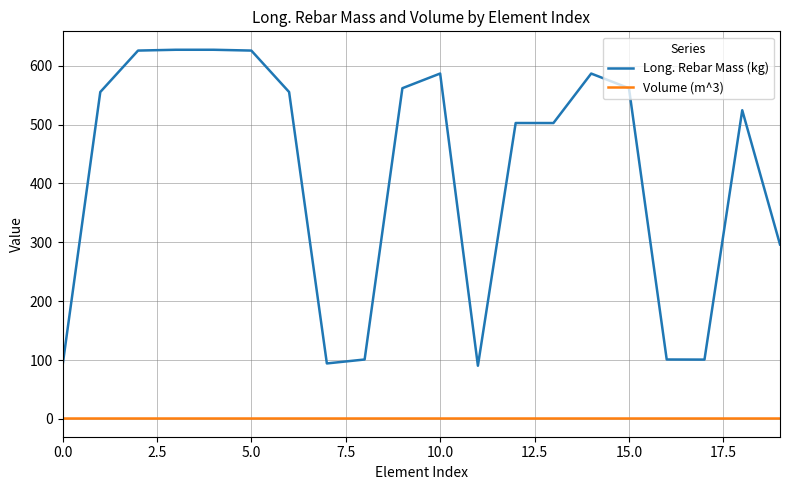

Which series has the widest spread of values?

Long. Rebar Mass (kg)